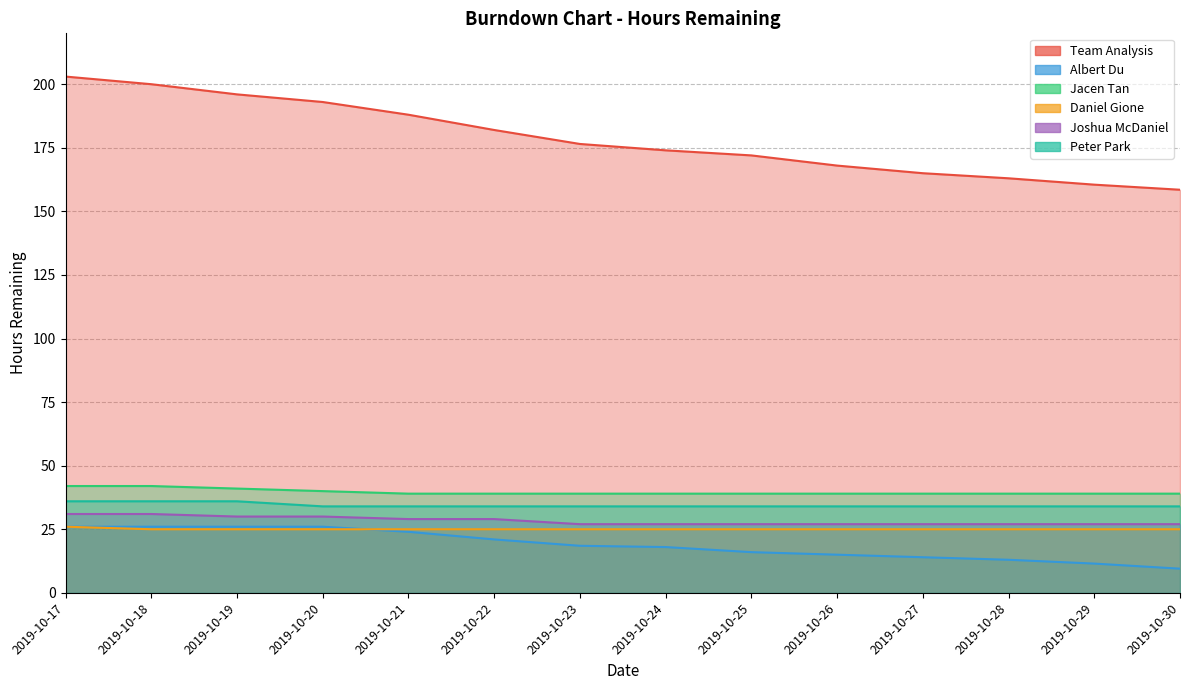

What is the value of the Jacen Tan point at the 11th from the left?

39.0